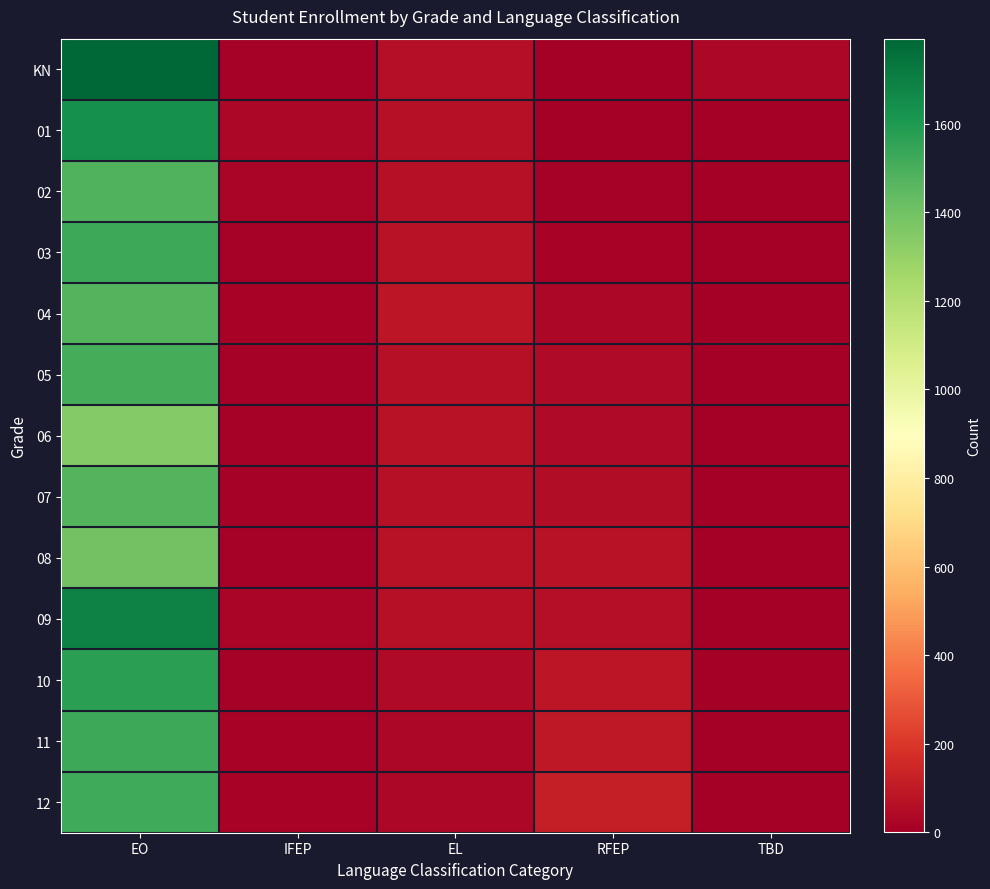

Count the number of data series in this chart.

13